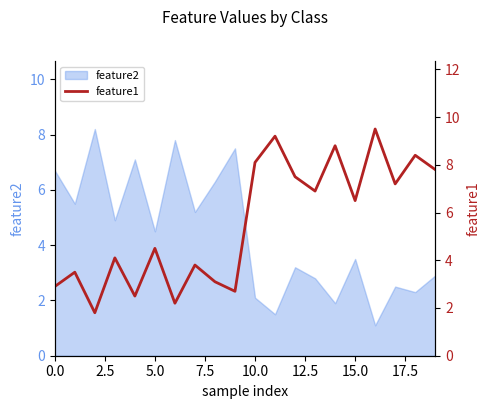

The value at 17 is 4.2. True or false?

False